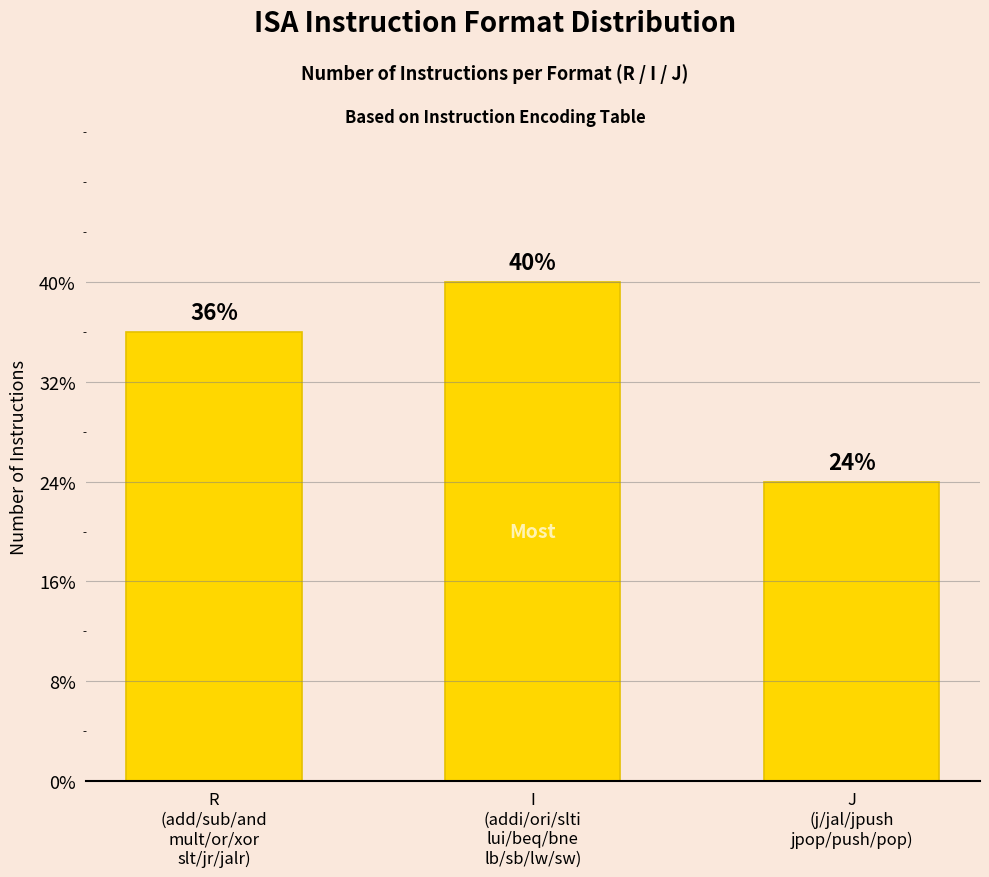

Are the bars horizontal?

No